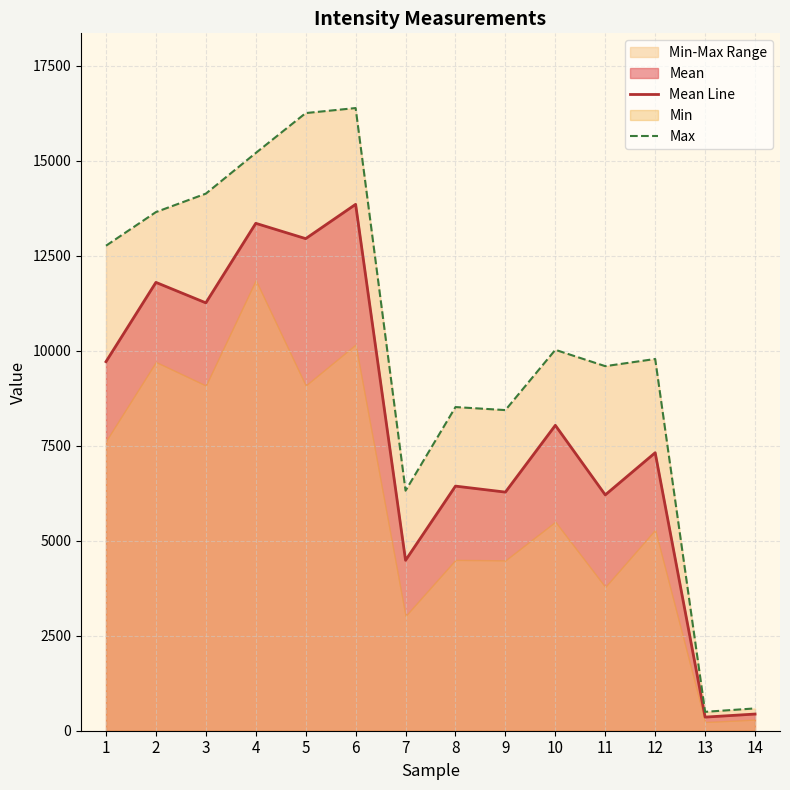

The value of Mean Line at 6 is 13849.7. True or false?

True